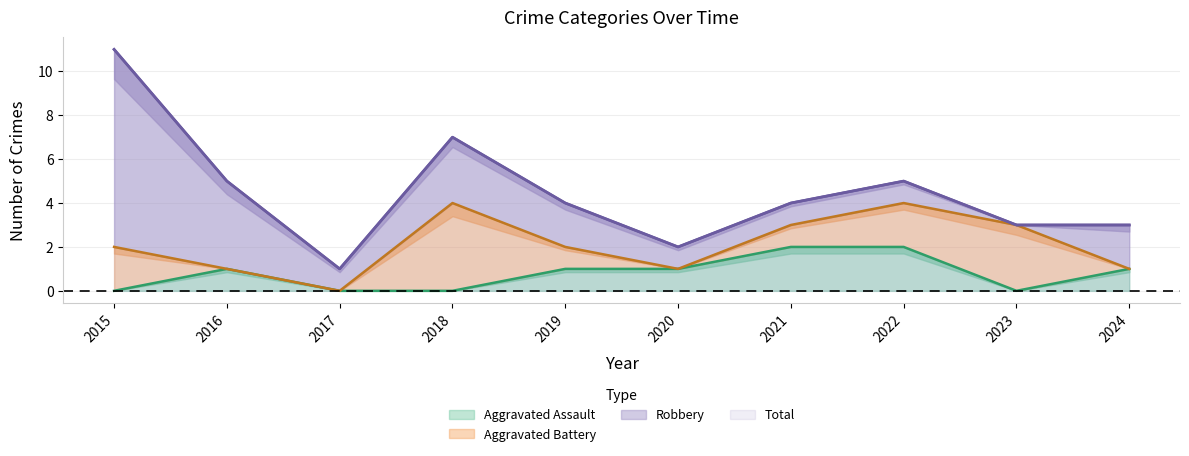

Is it true that Aggravated Assault equals 2 at 2021?

True